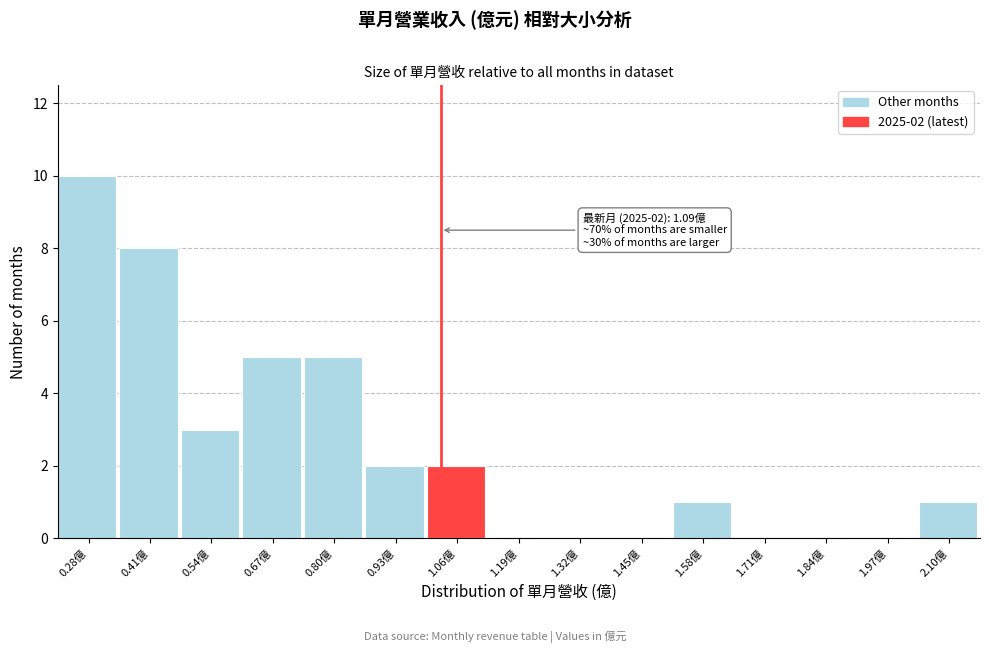

Reading left to right, what are all the values shown in this chart?

0.28億=10	0.41億=8	0.54億=3	0.67億=5	0.80億=5	0.93億=2	1.06億=2	1.19億=0	1.32億=0	1.45億=0	1.58億=1	1.71億=0	1.84億=0	1.97億=0	2.10億=1